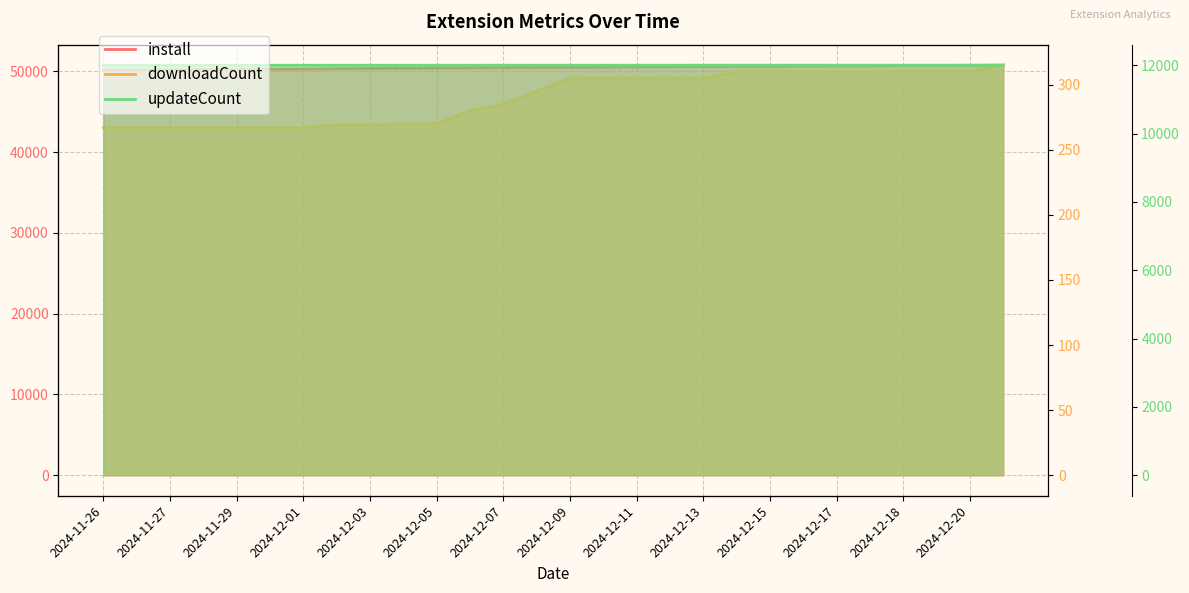

At 2024-12-09, list the series in order from smallest to largest.

downloadCount, updateCount, install